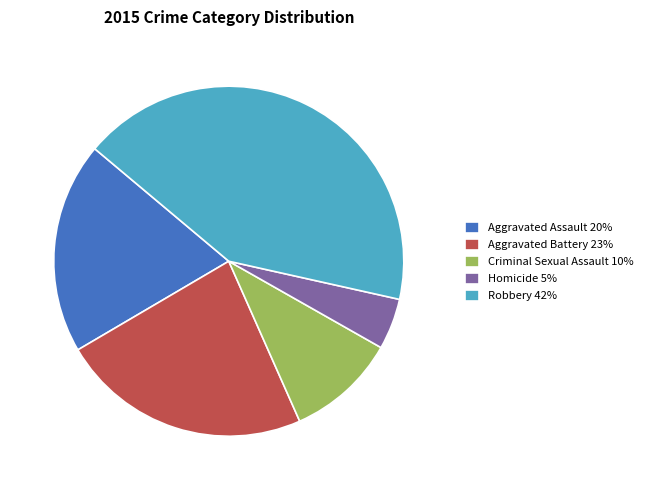

Is there any slice that represents more than half of the pie?

No